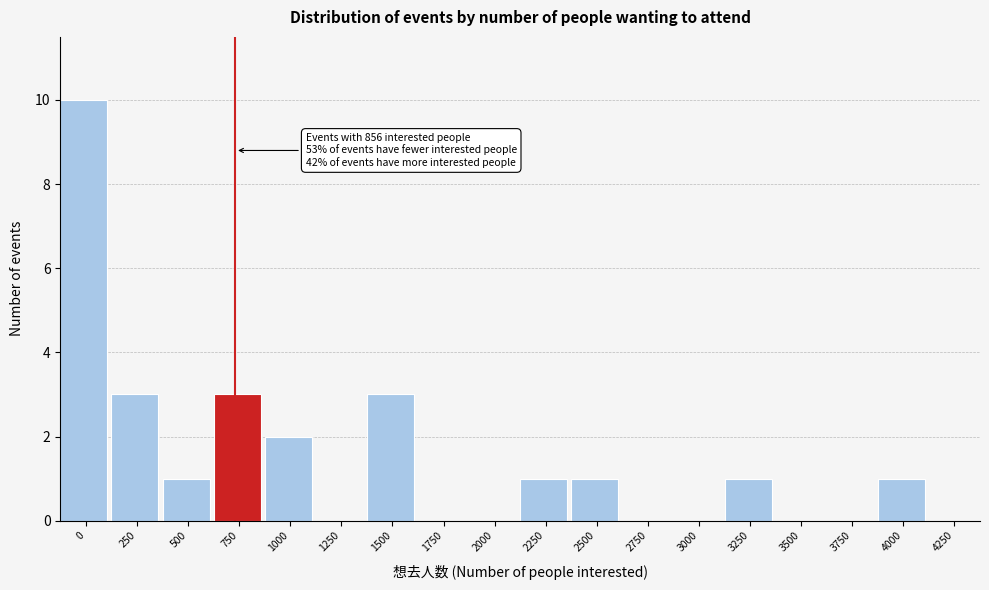

Reading left to right, transcribe all the data shown in this chart.

0=10	250=3	500=1	750=3	1000=2	1250=0	1500=3	1750=0	2000=0	2250=1	2500=1	2750=0	3000=0	3250=1	3500=0	3750=0	4000=1	4250=0